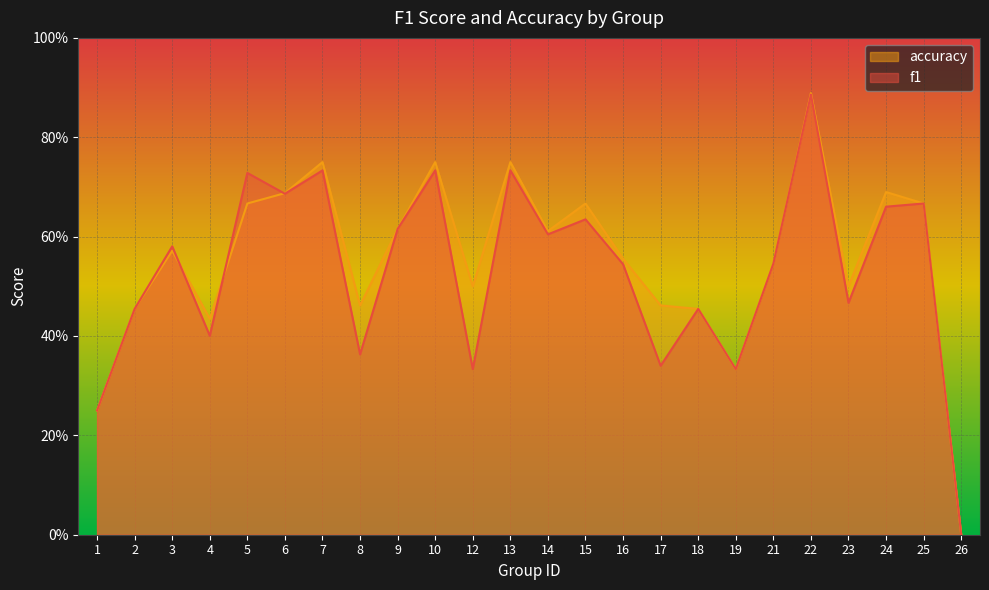

At how many categories does at least one series exceed 0?

23